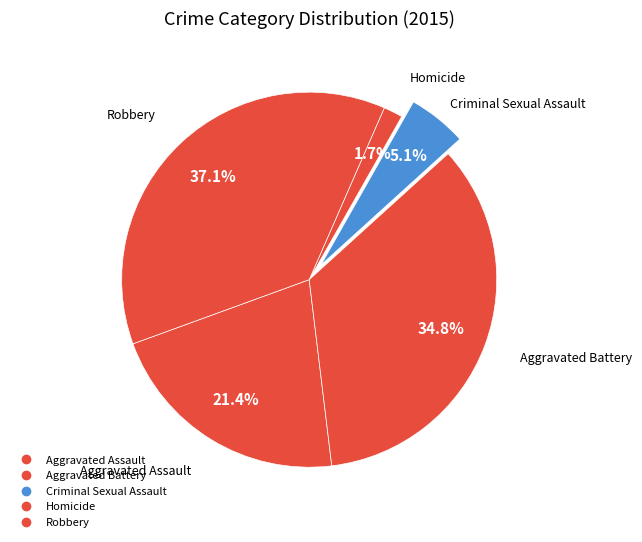

How many slices are in this pie chart?

5